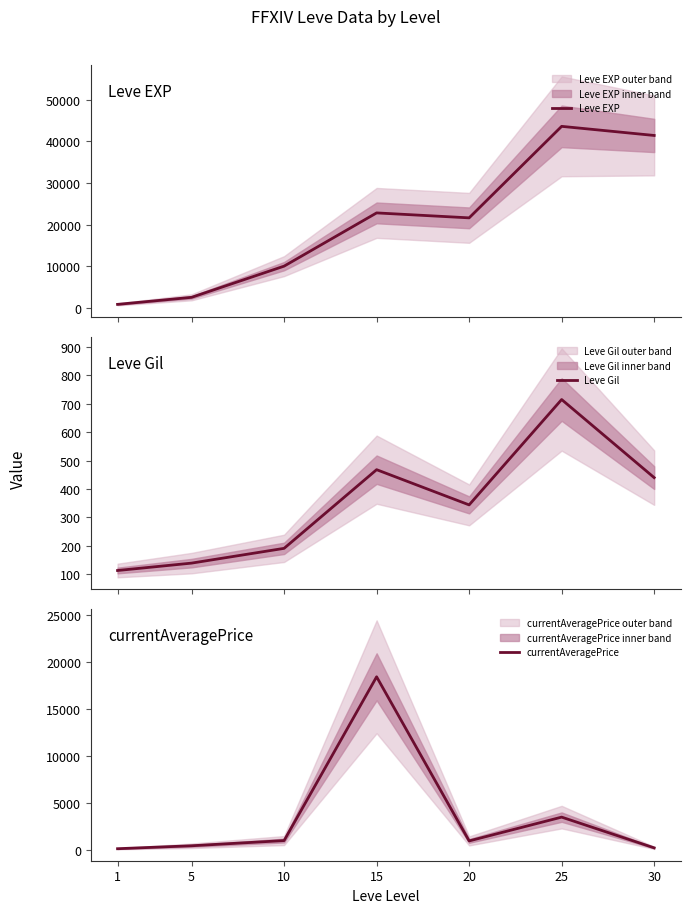

Between 20 and 30, which is larger?

30